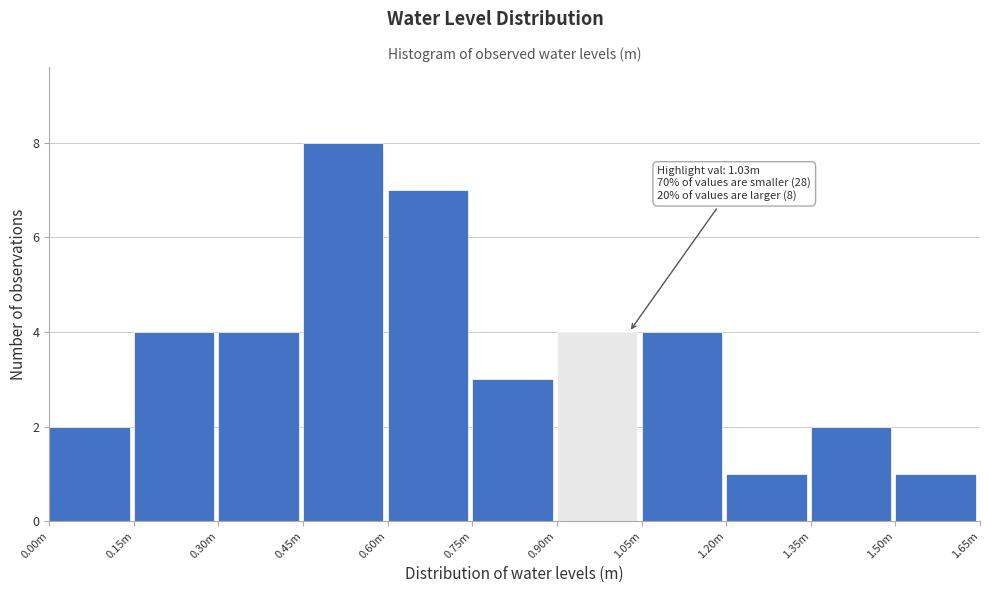

Reading right to left, transcribe all the data shown in this chart.

1	2	1	4	4	3	7	8	4	4	2